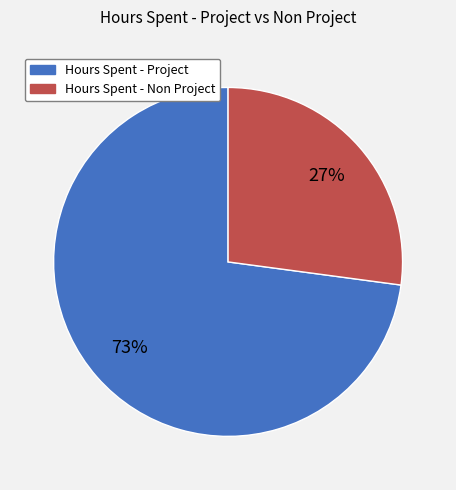

To the nearest percent, what is the average slice percentage?

50%